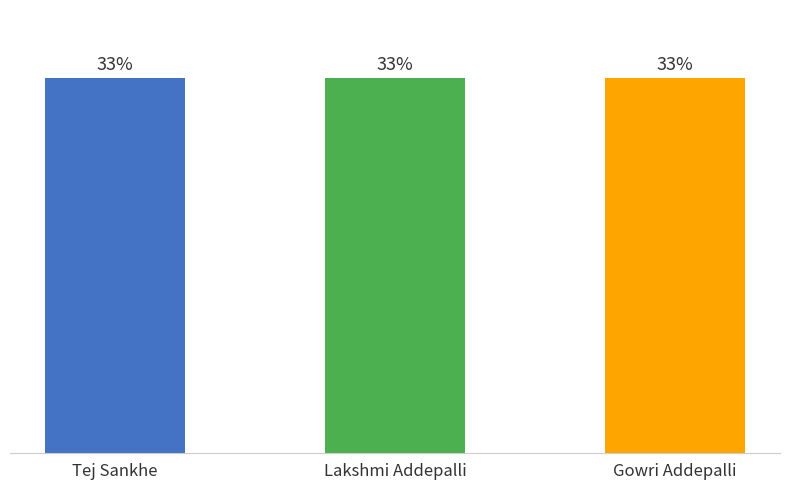

Rank the categories by value from lowest to highest.

Tej Sankhe, Lakshmi Addepalli, Gowri Addepalli